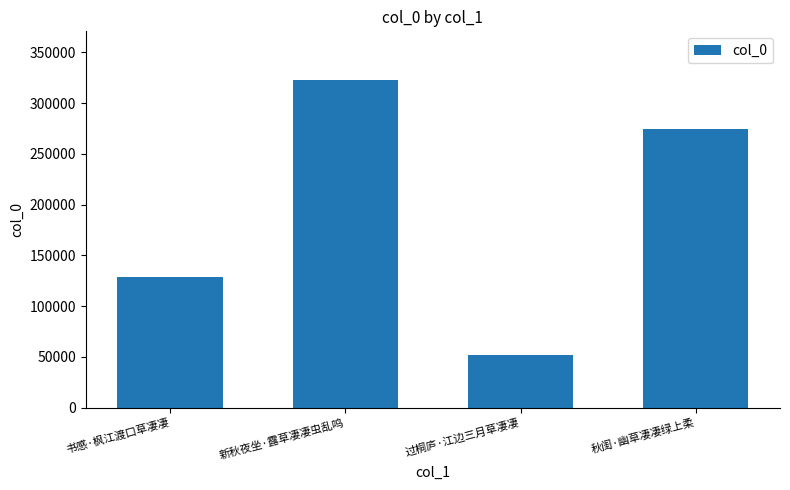

What position from the right is 秋闺·幽草凄凄绿上柔?

1